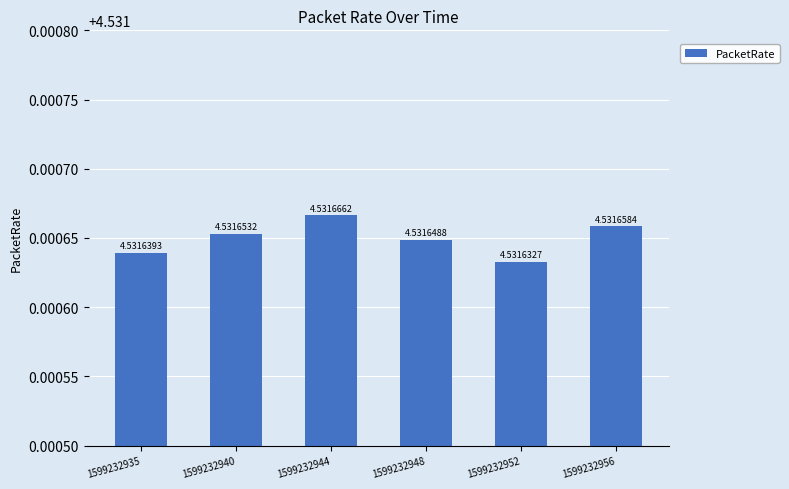

Between 1599232944 and 1599232940, which is larger?

1599232944